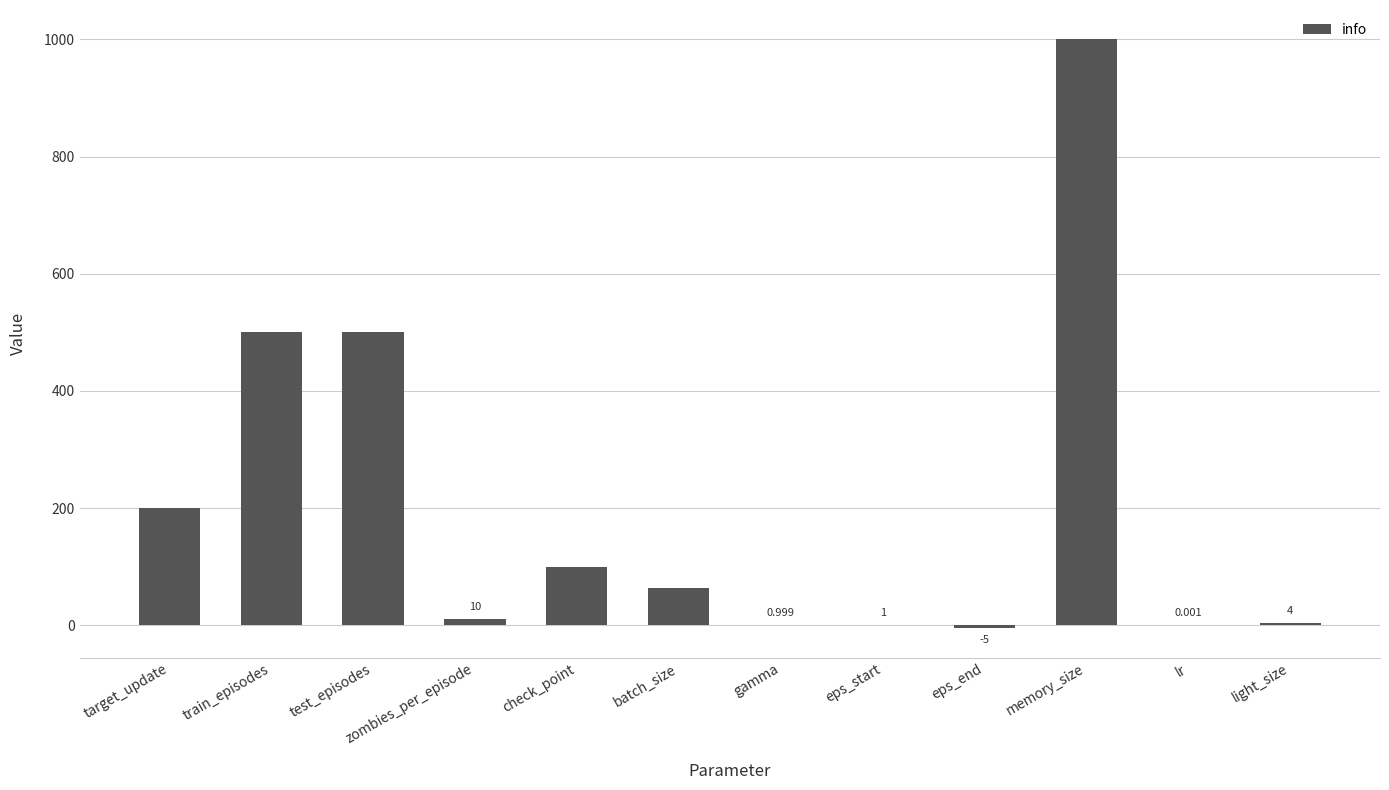

True or false: the data shows 1.0 at gamma.

True